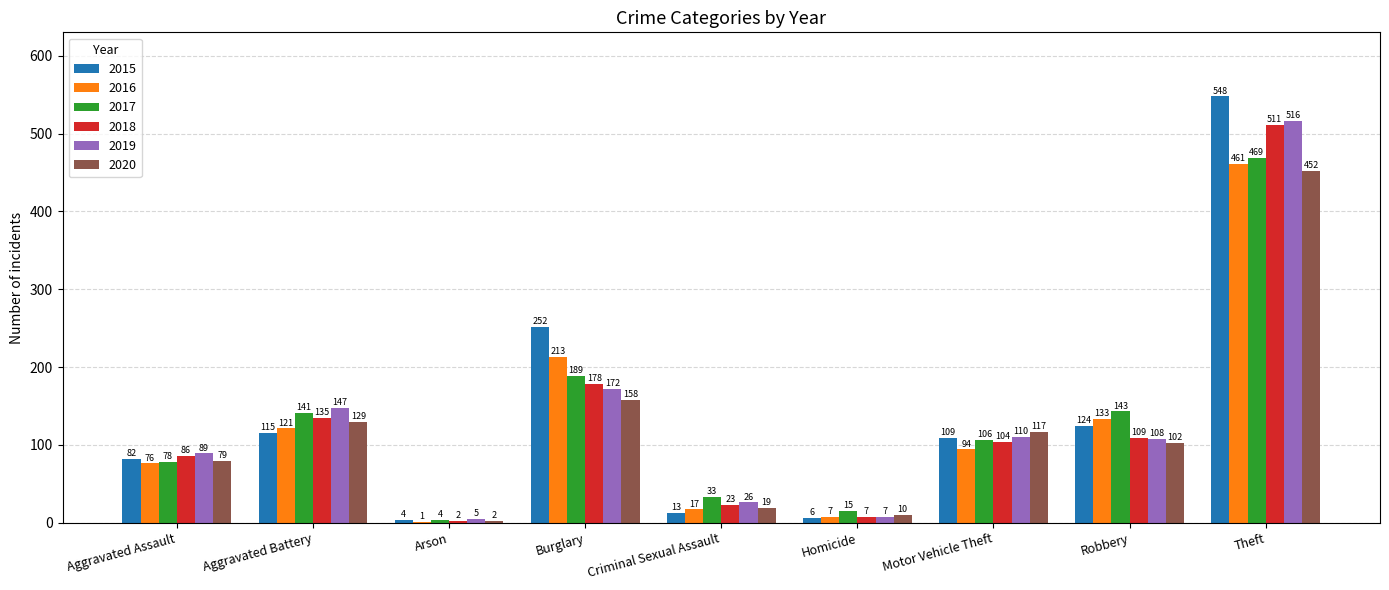

What is the maximum value for 2020?

452